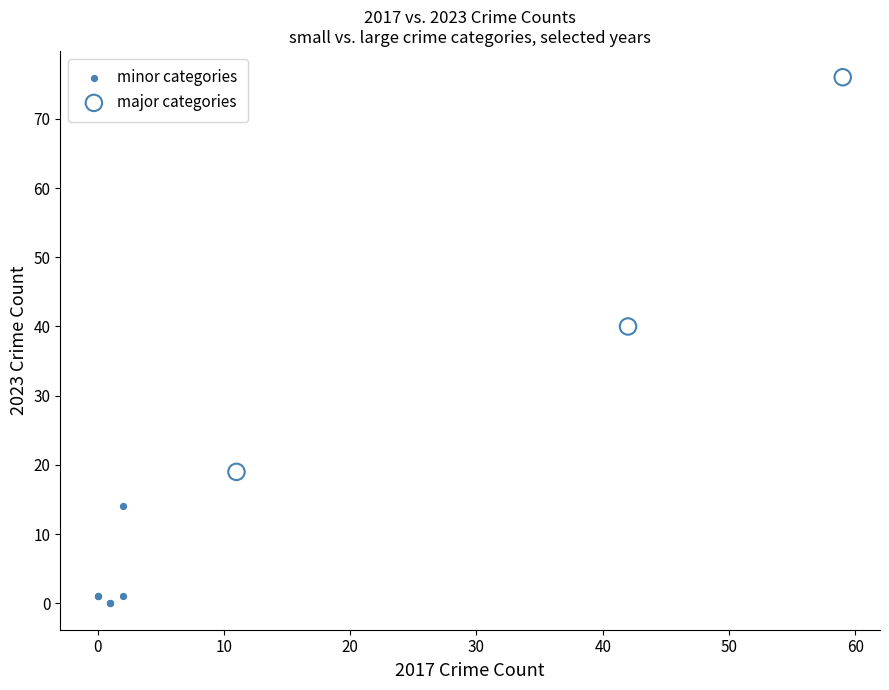

Which series contains the lowest Y value?

minor categories